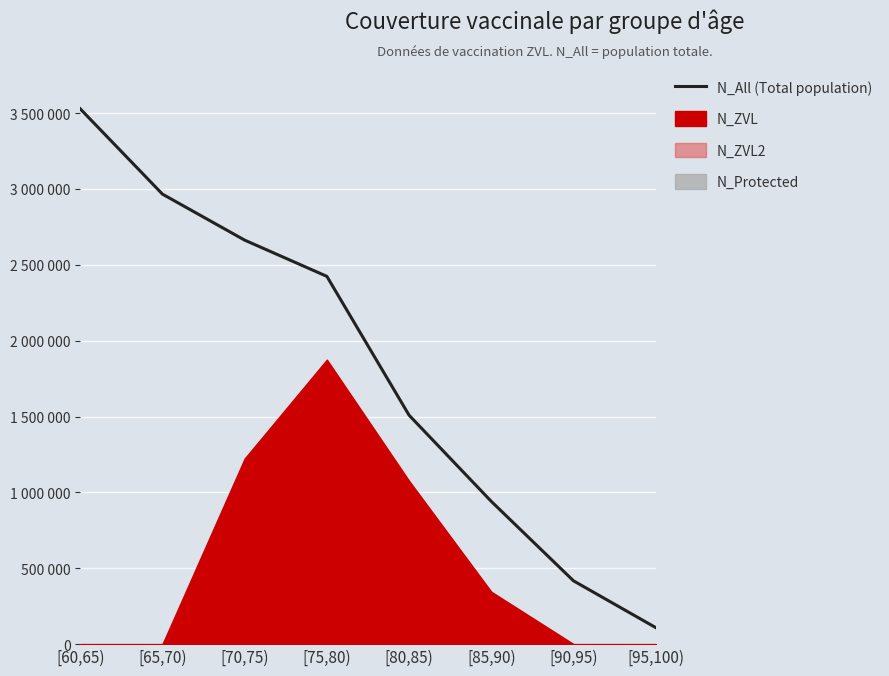

At which label is the value closest to 1818304?

[80,85)